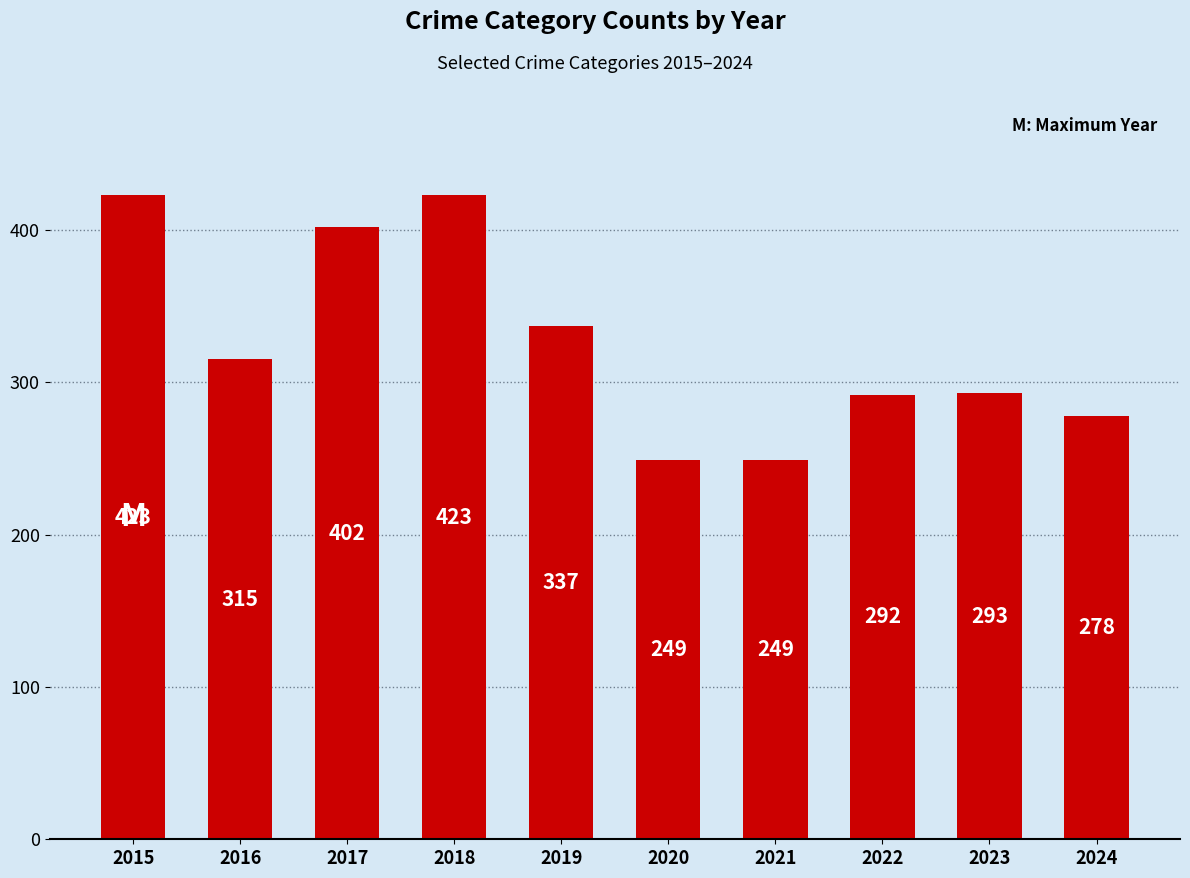

Read the value at 2016, to the nearest 10.

320